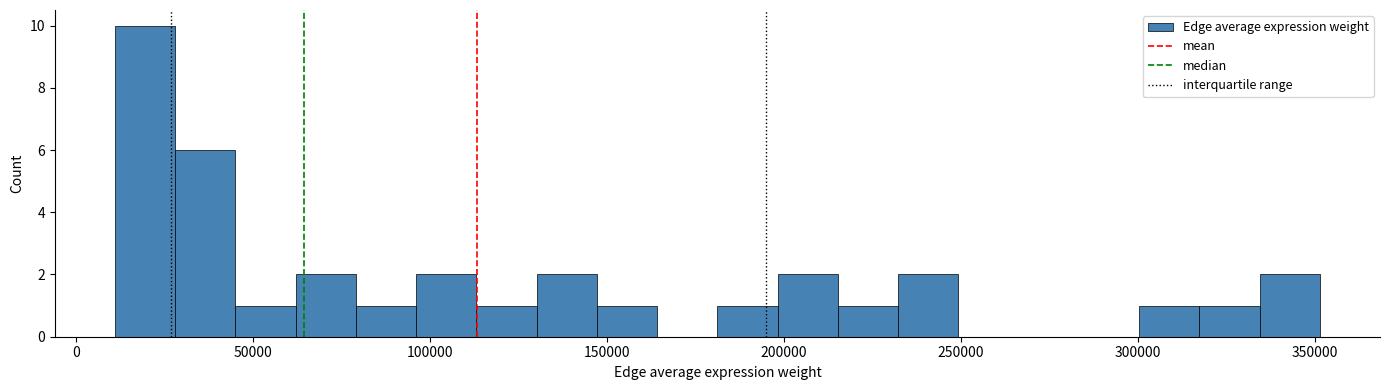

Around what value on the x-axis is the tallest bar? Give the approximate position of its centre, as read against the axis.

20000